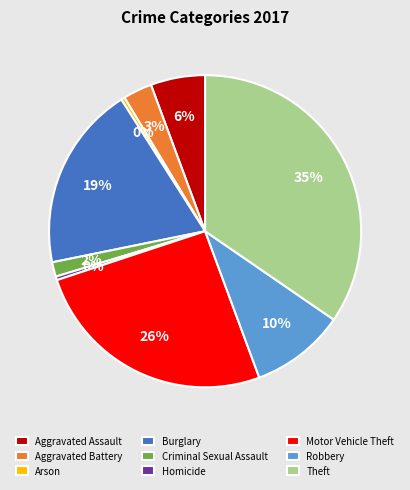

Is there a majority slice in this chart?

No